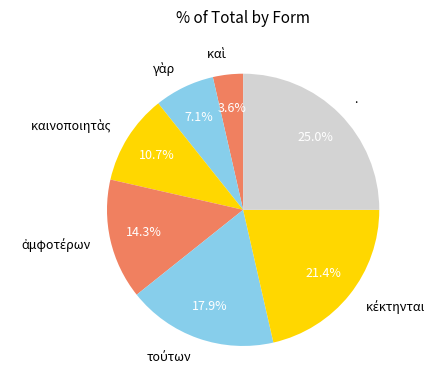

Is there any slice that represents more than half of the pie?

No